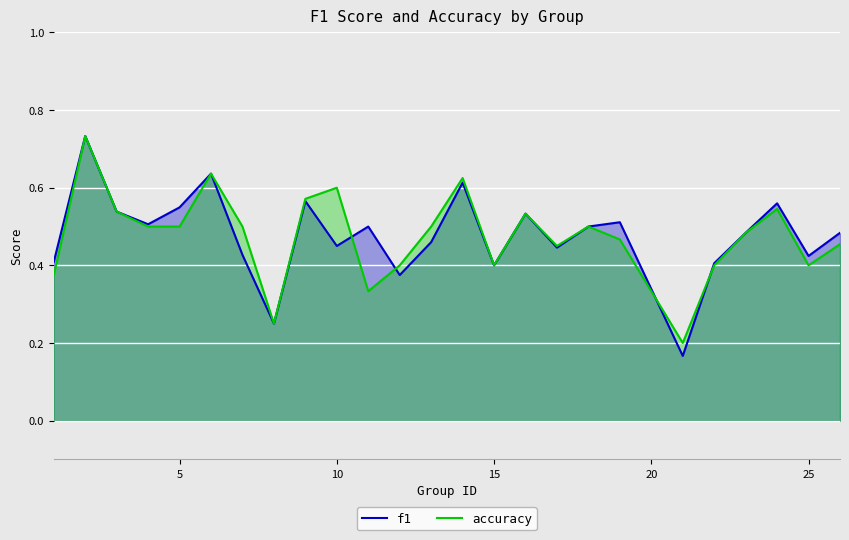

After their last crossing, which series has the higher values: accuracy or f1?

f1